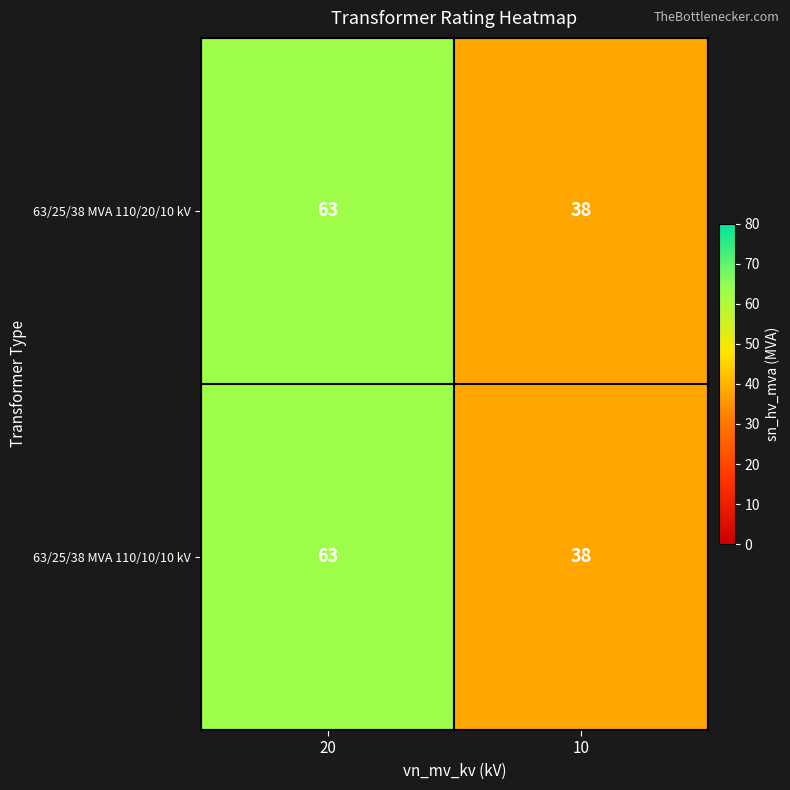

What is the difference between the maximum and minimum values in the 63/25/38 MVA 110/10/10 kV series?

25